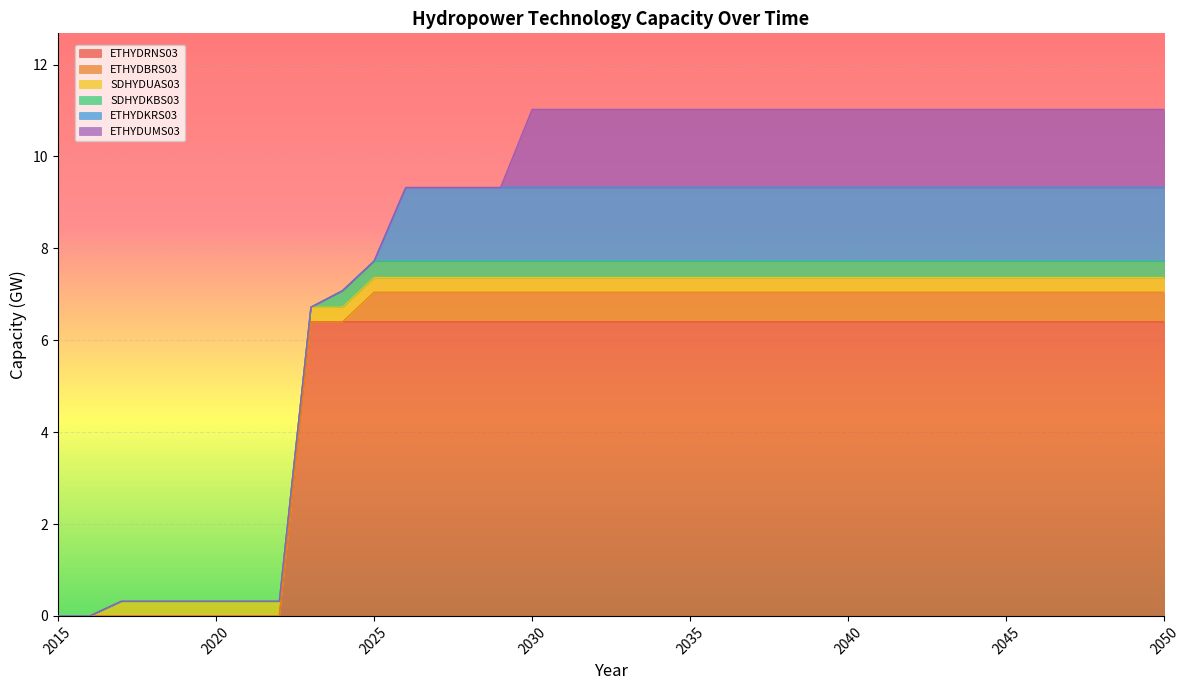

How many data points in SDHYDUAS03 are above 0?

34